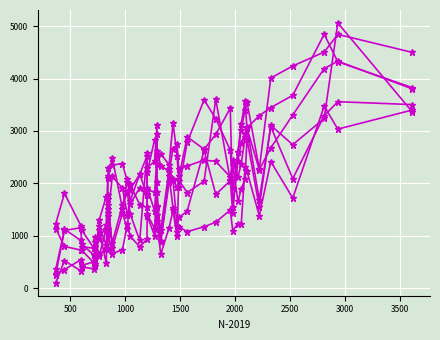

How many series are shown in this chart?

6